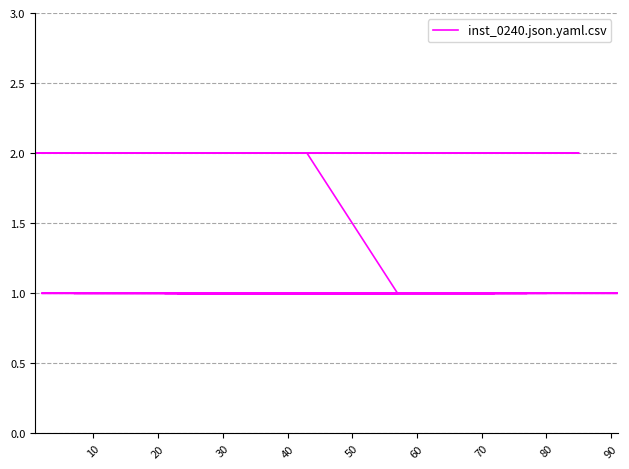

What is the ratio of the value at 60 to the value at 80?

1.0